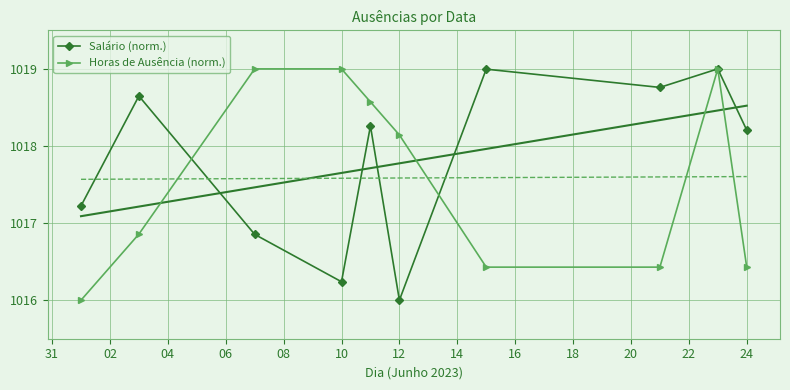

What is the lowest value of the Horas de Ausência (norm.) series?

1016.0